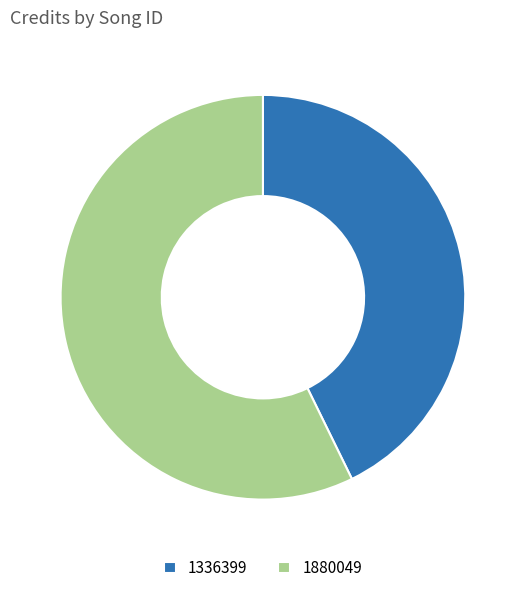

Approximately how many times larger is the value at 1336399 compared to 1880049?

0.7